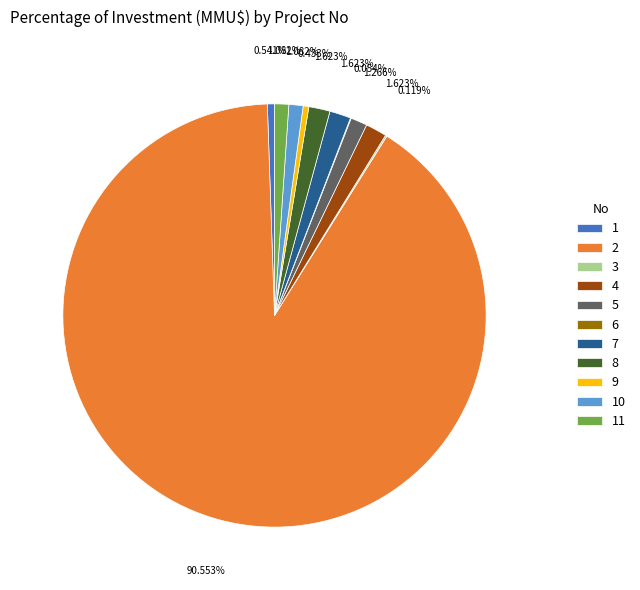

Which category has the biggest portion of the pie?

2